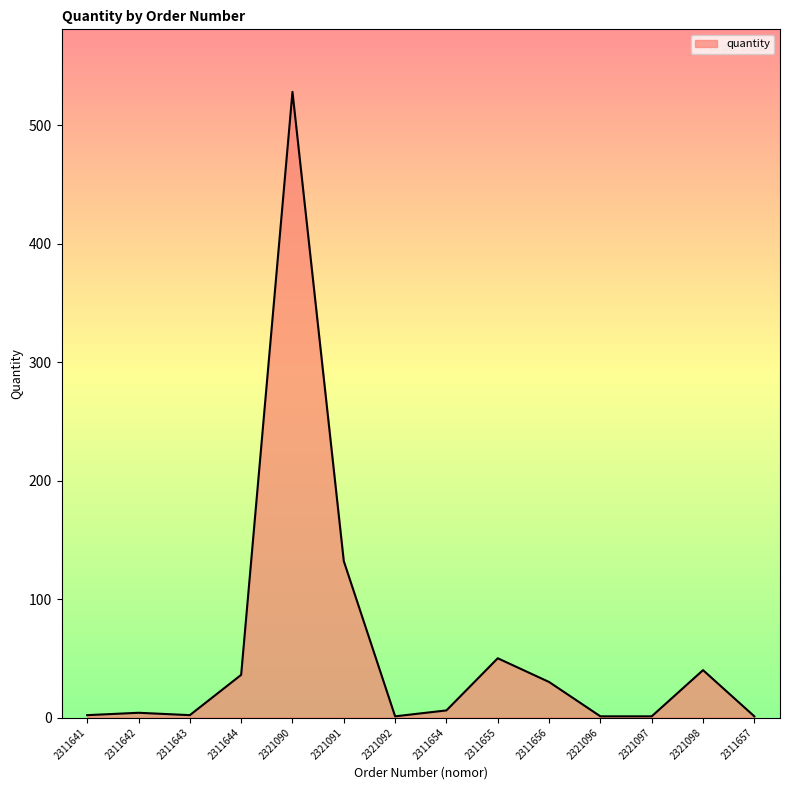

What position from the left is 2321090?

5